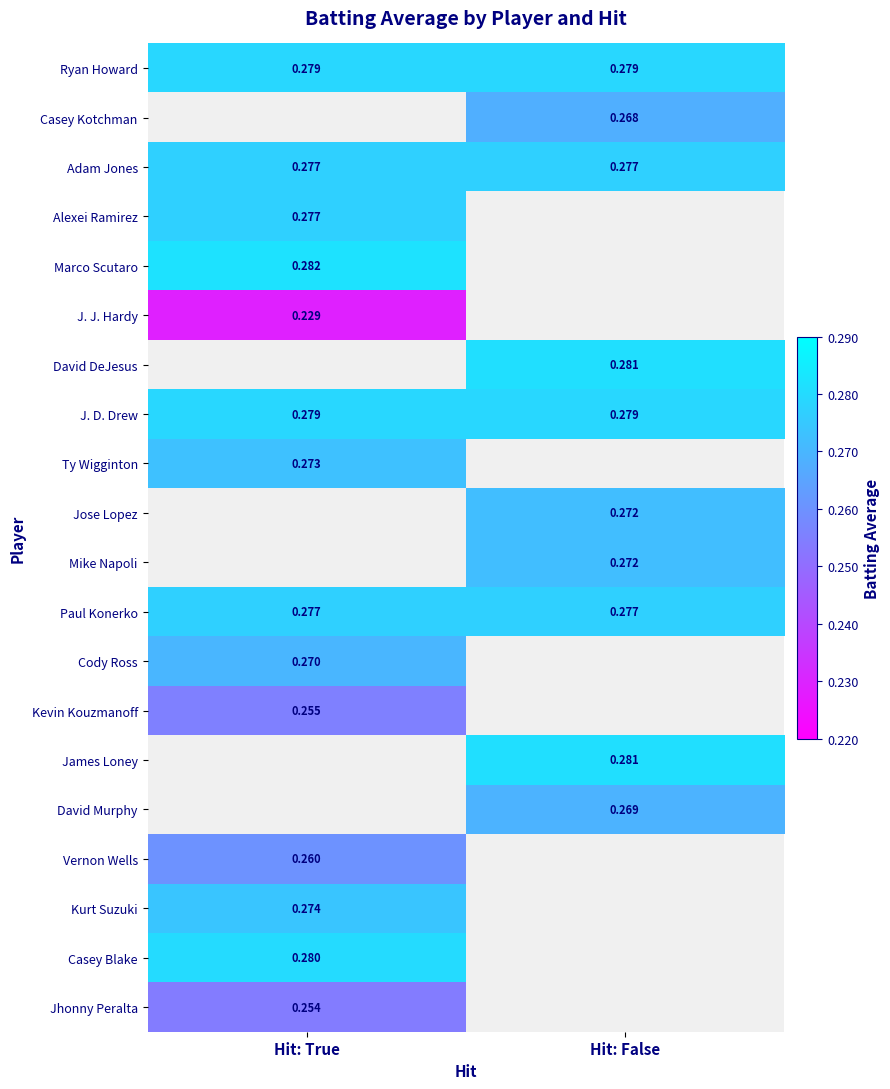

How many distinct data groups are displayed?

20